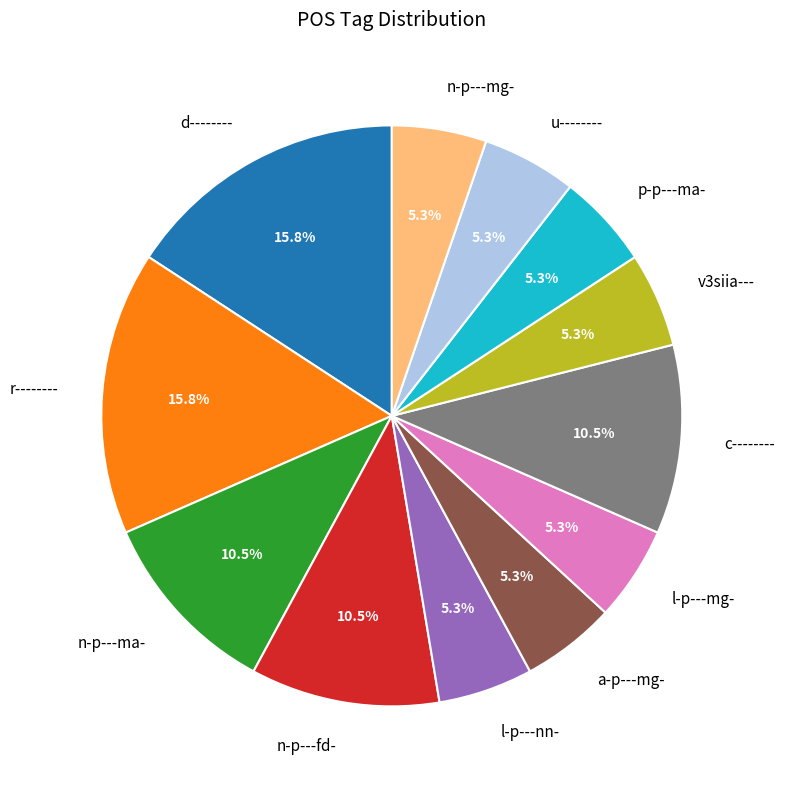

How many slices are in this pie chart?

12